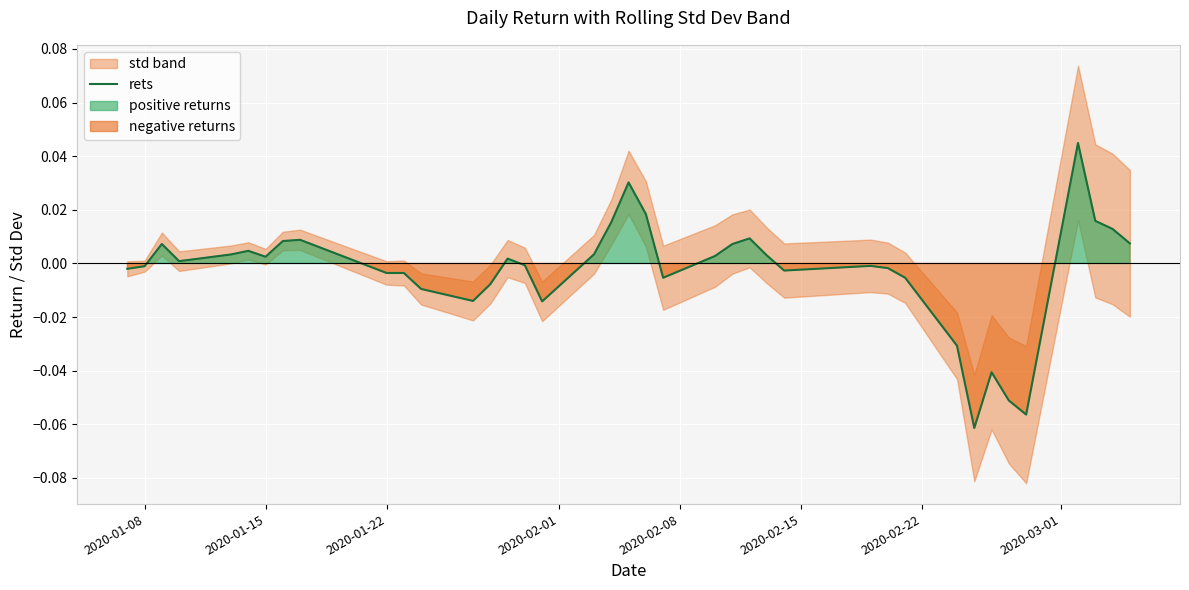

Reading left to right, what are all the values shown in this chart?

-0.0	-0.0	0.0	0.0	0.0	0.0	0.0	0.0	0.0	-0.0	-0.0	-0.0	-0.0	-0.0	0.0	-0.0	-0.0	0.0	0.0	0.0	0.0	-0.0	0.0	0.0	0.0	0.0	-0.0	-0.0	-0.0	-0.0	-0.0	-0.1	-0.0	-0.1	-0.1	0.0	0.0	0.0	0.0